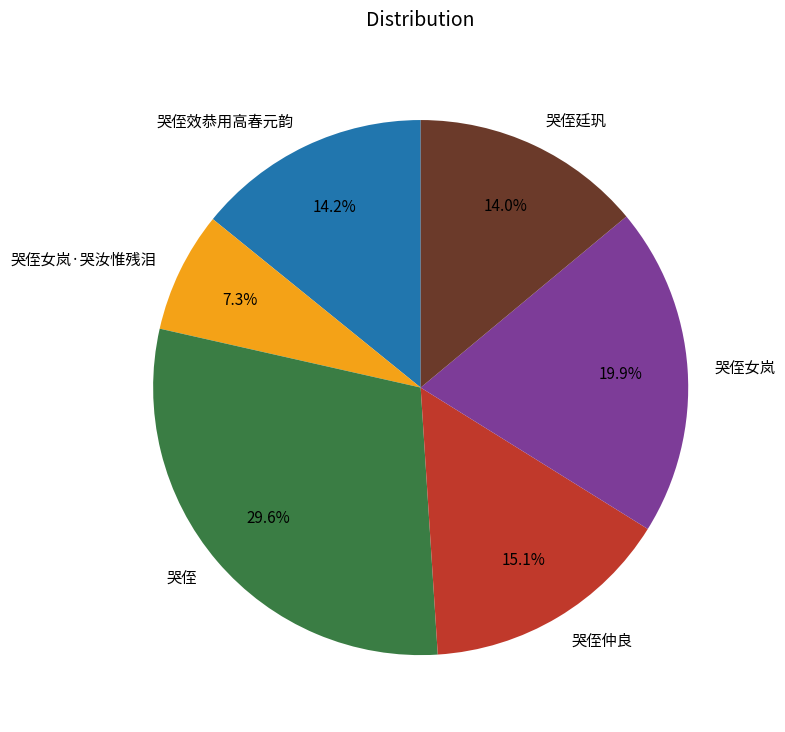

Is there any slice that represents more than half of the pie?

No